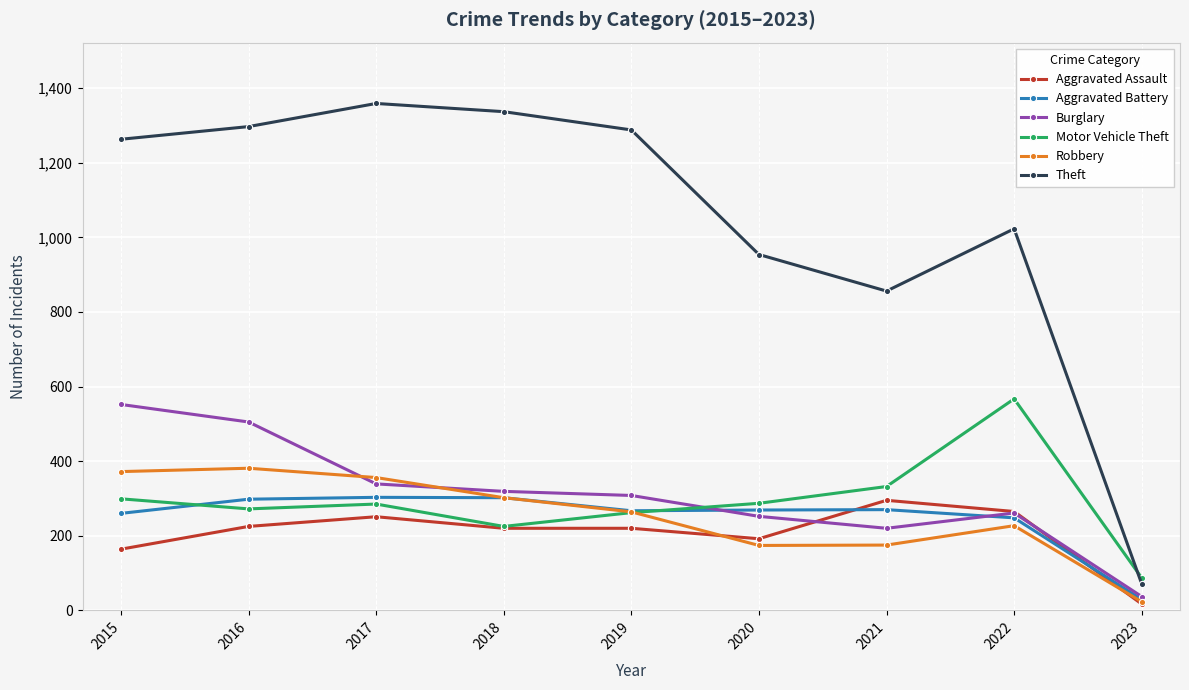

Count the number of data series in this chart.

6